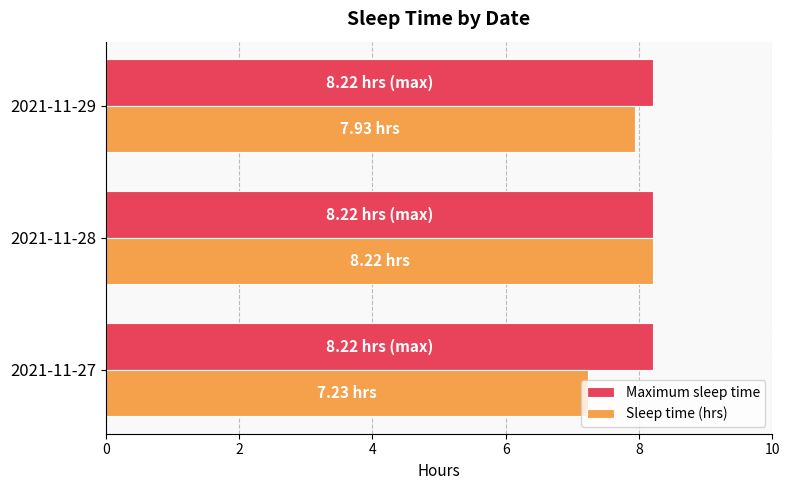

List the series in order of their overall mean, highest first.

Maximum sleep time, Sleep time (hrs)